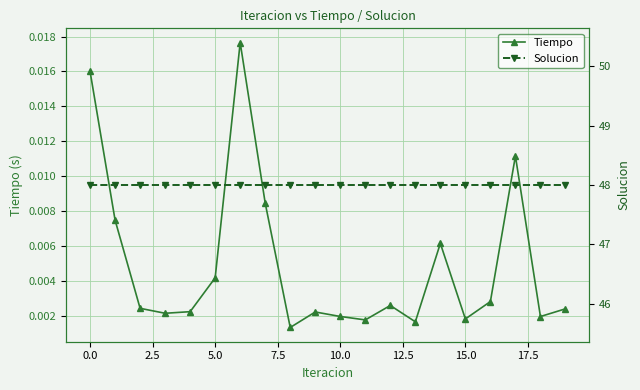

What is the label of the 20th point from the left?

19